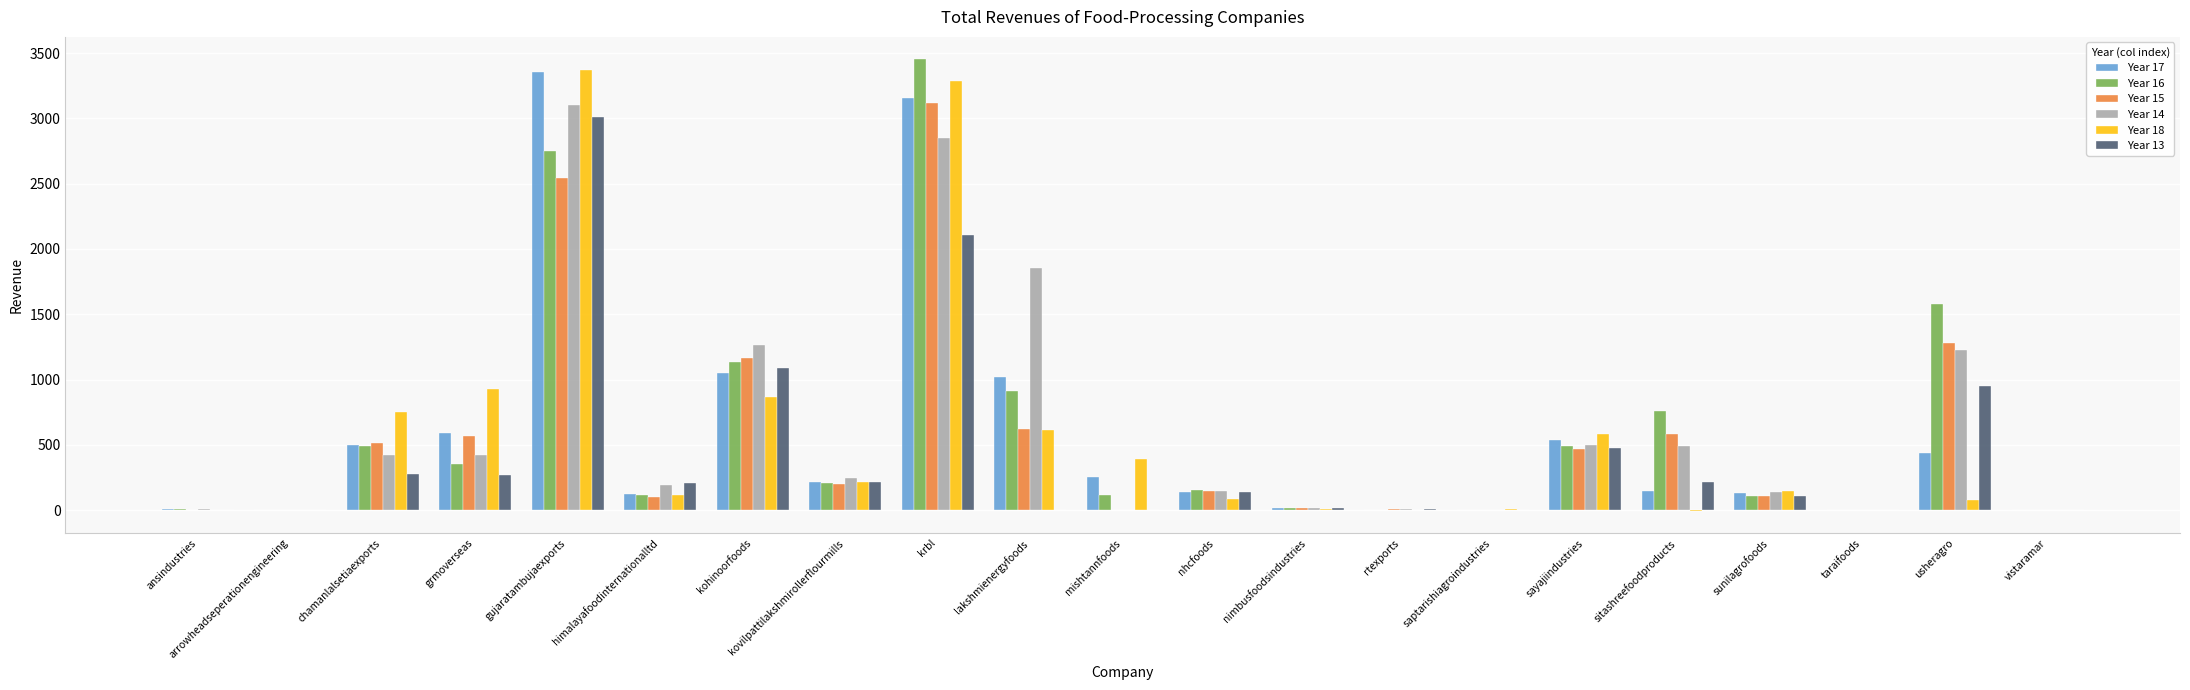

Is the value of Year 15 at lakshmienergyfoods greater than the value of Year 16 at chamanlalsetiaexports?

Yes